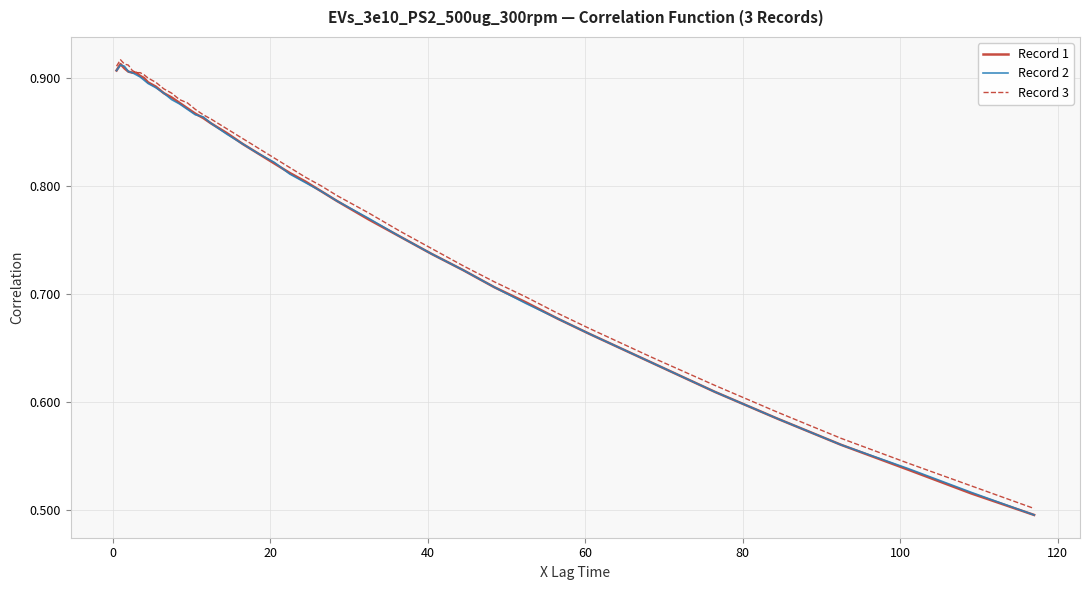

Does the chart have visible grid lines?

Yes